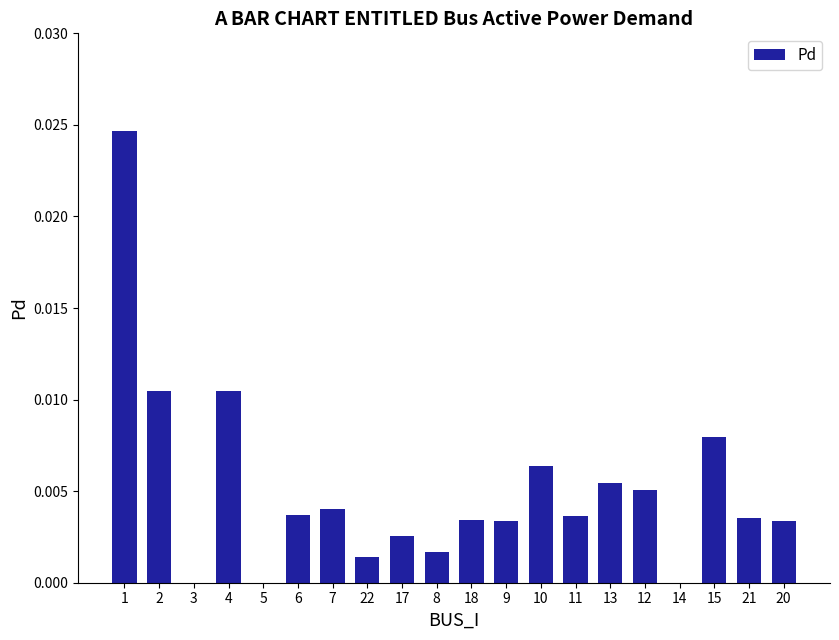

The value at 9 is 0.0. True or false?

True